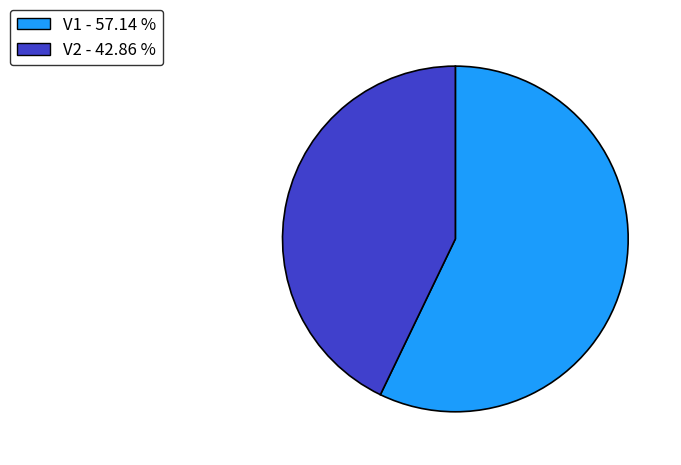

Rank the categories by value from lowest to highest.

V2, V1